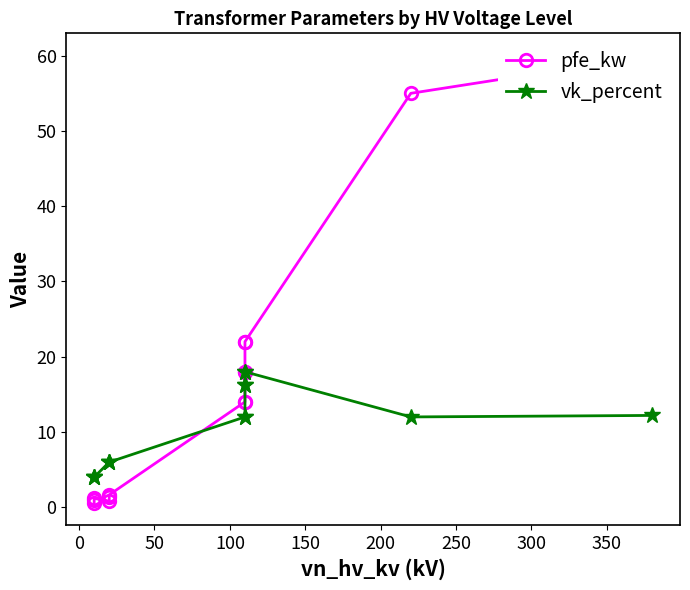

Which series has the largest total across all categories?

pfe_kw